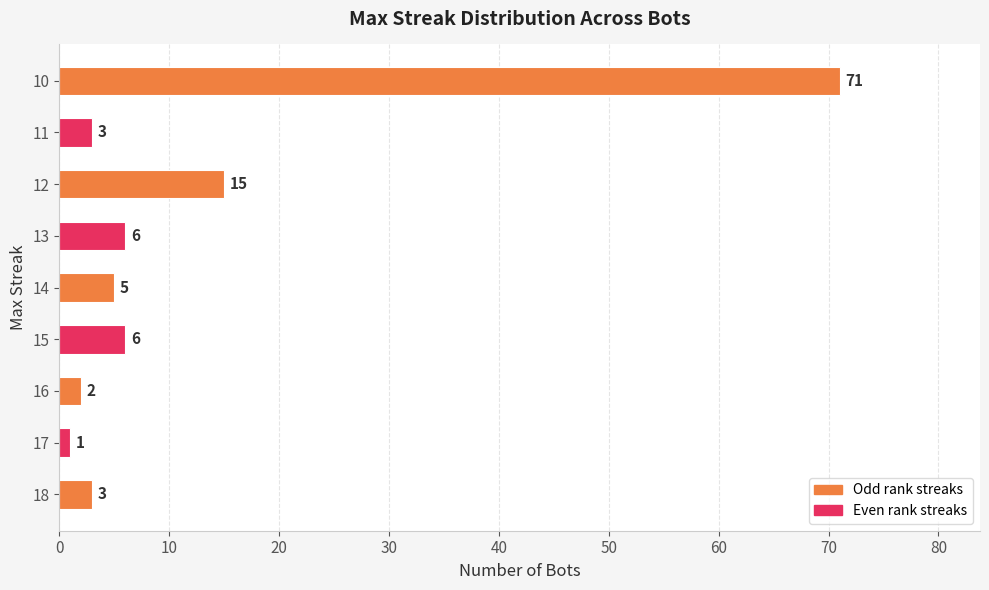

What is the sum of the values at 17 and 15?

7